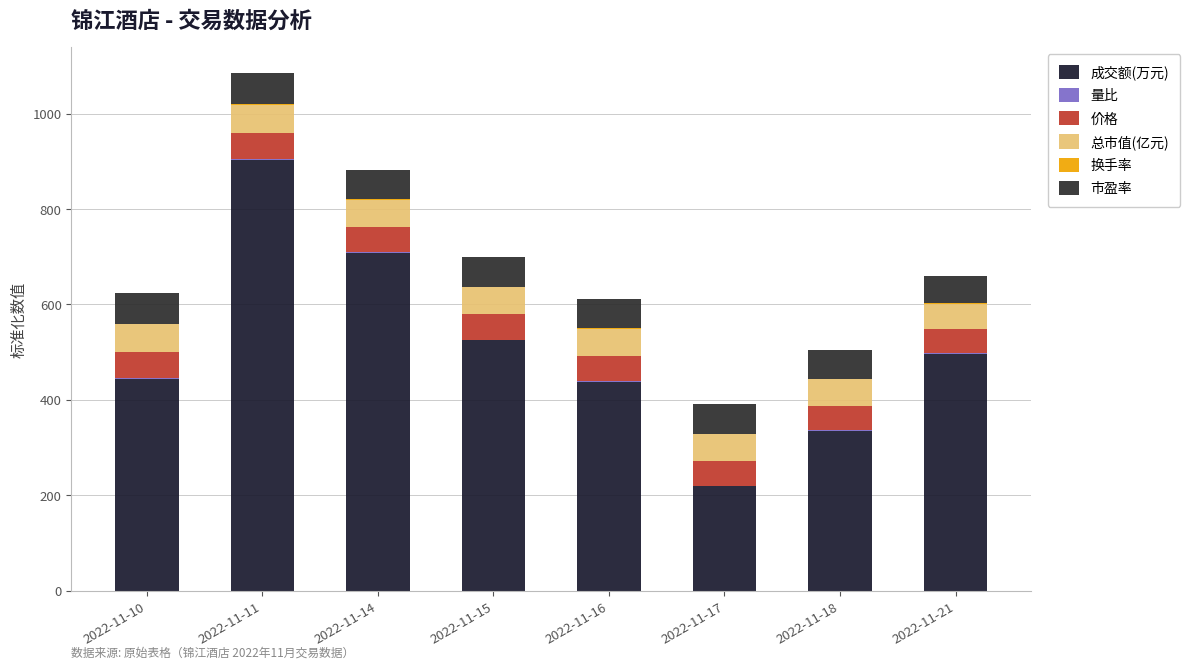

What is the approximate value of 量比 at 2022-11-11?

2.3